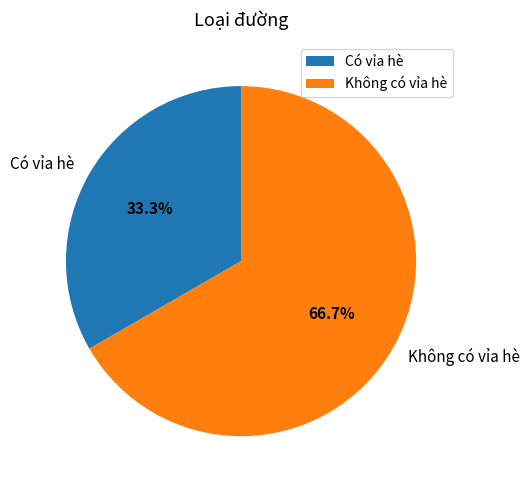

Rank the categories by value from highest to lowest.

Không có vỉa hè, Có vỉa hè